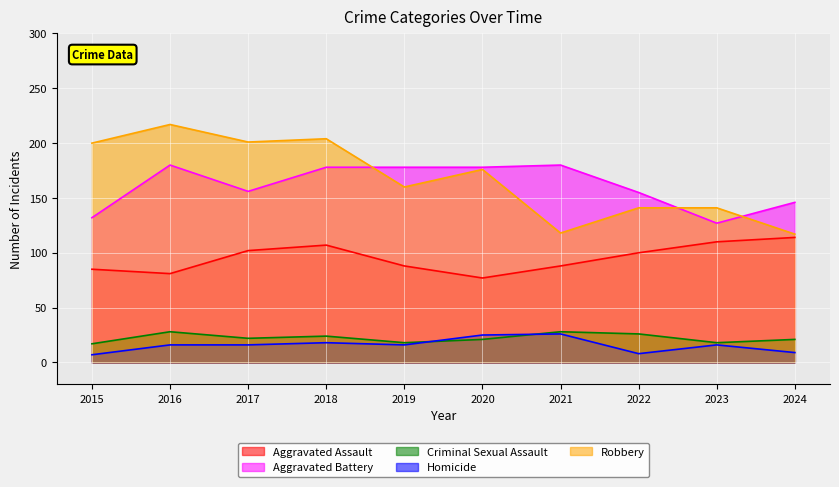

How many lines are shown in the chart?

5